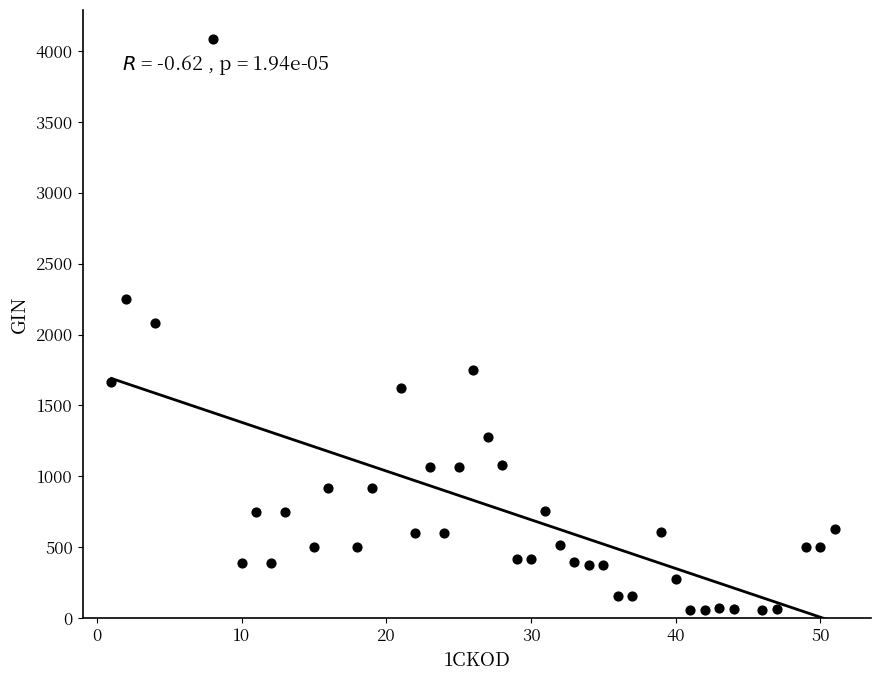

What is the range of Y values (max minus min)?

4029.2